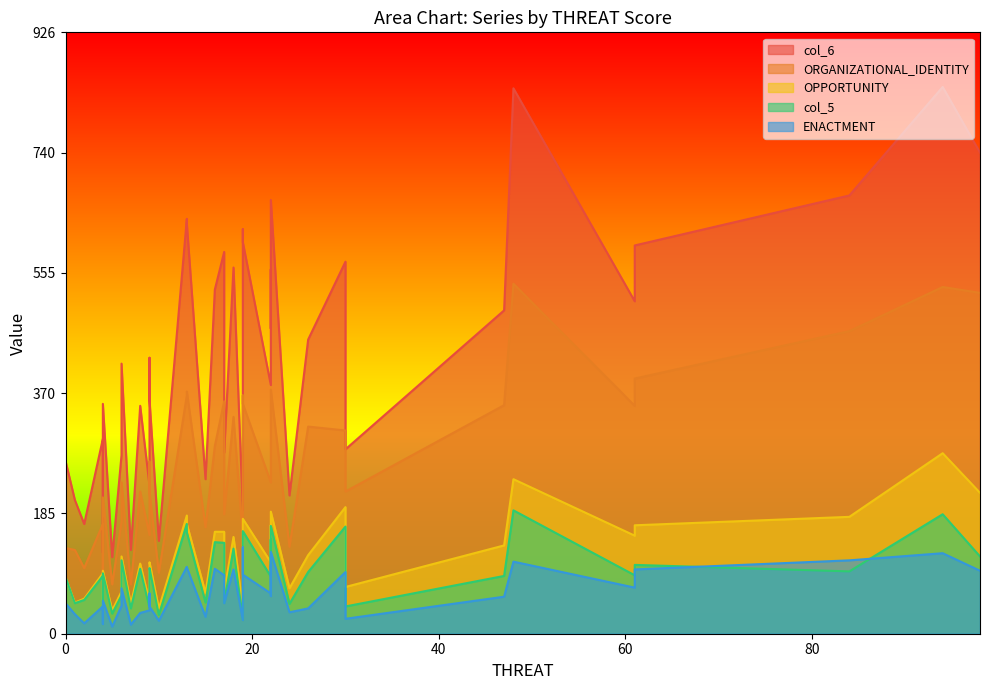

At which label is ENACTMENT closest to 72?

28